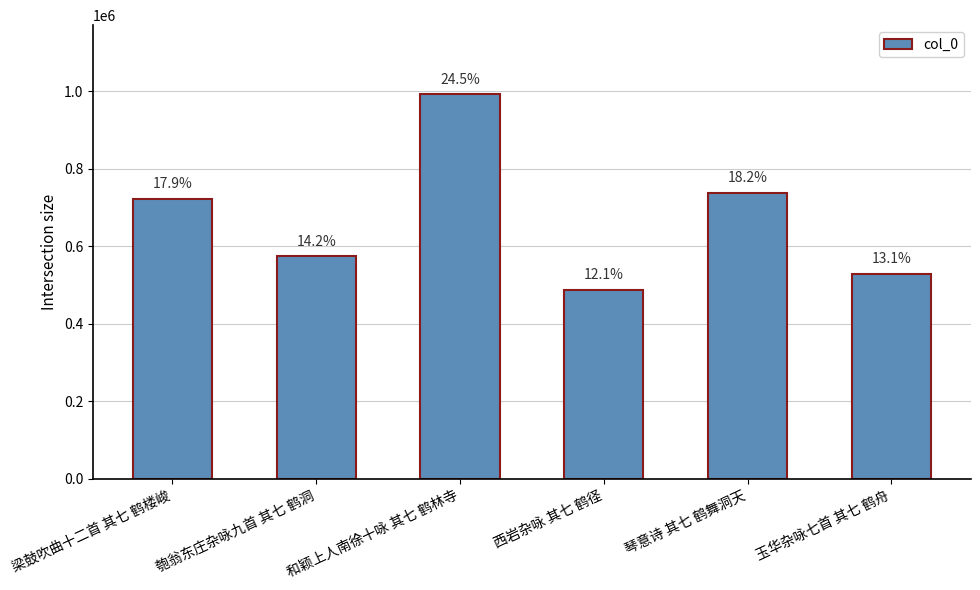

How many bars are there in total?

6